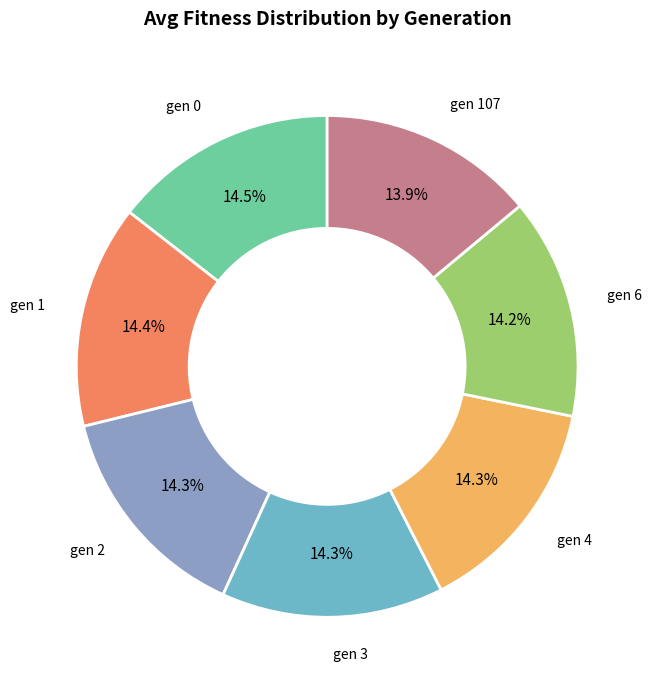

Does any single category account for the majority?

No